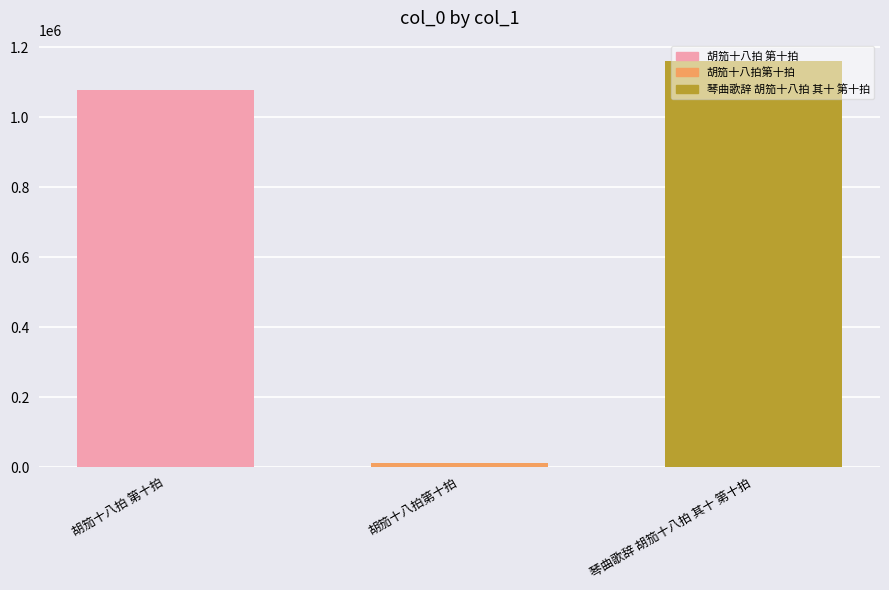

Does the chart contain any negative values?

No